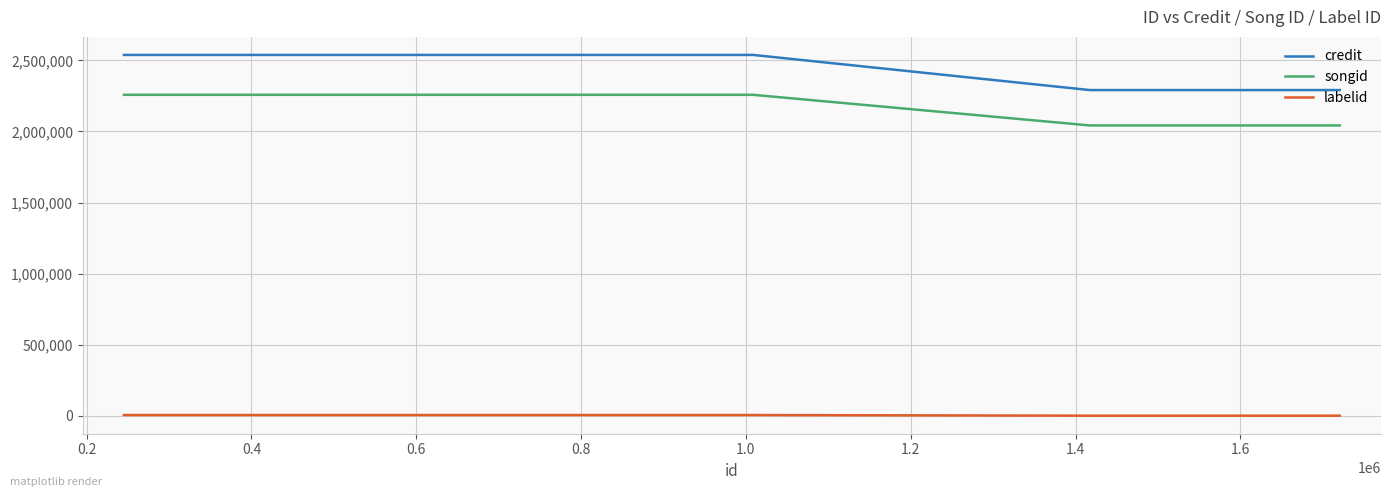

Rank the series by their maximum value, from highest to lowest.

credit, songid, labelid